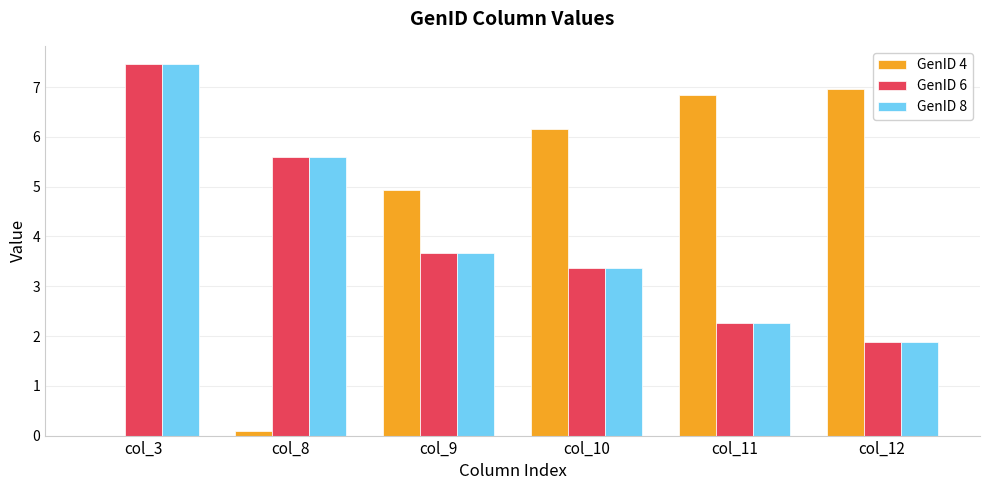

Are the bars horizontal?

No